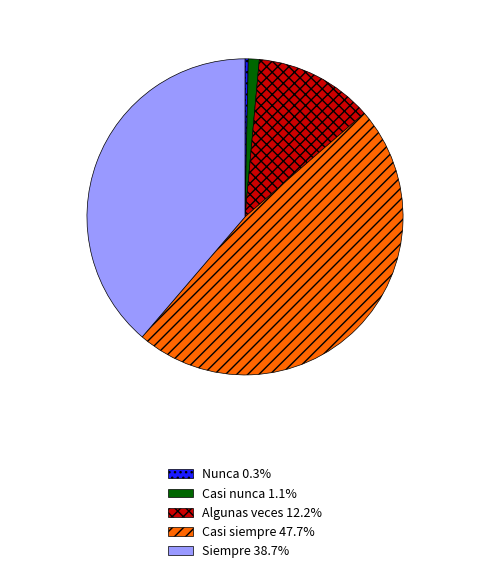

How many slices are in this pie chart?

5